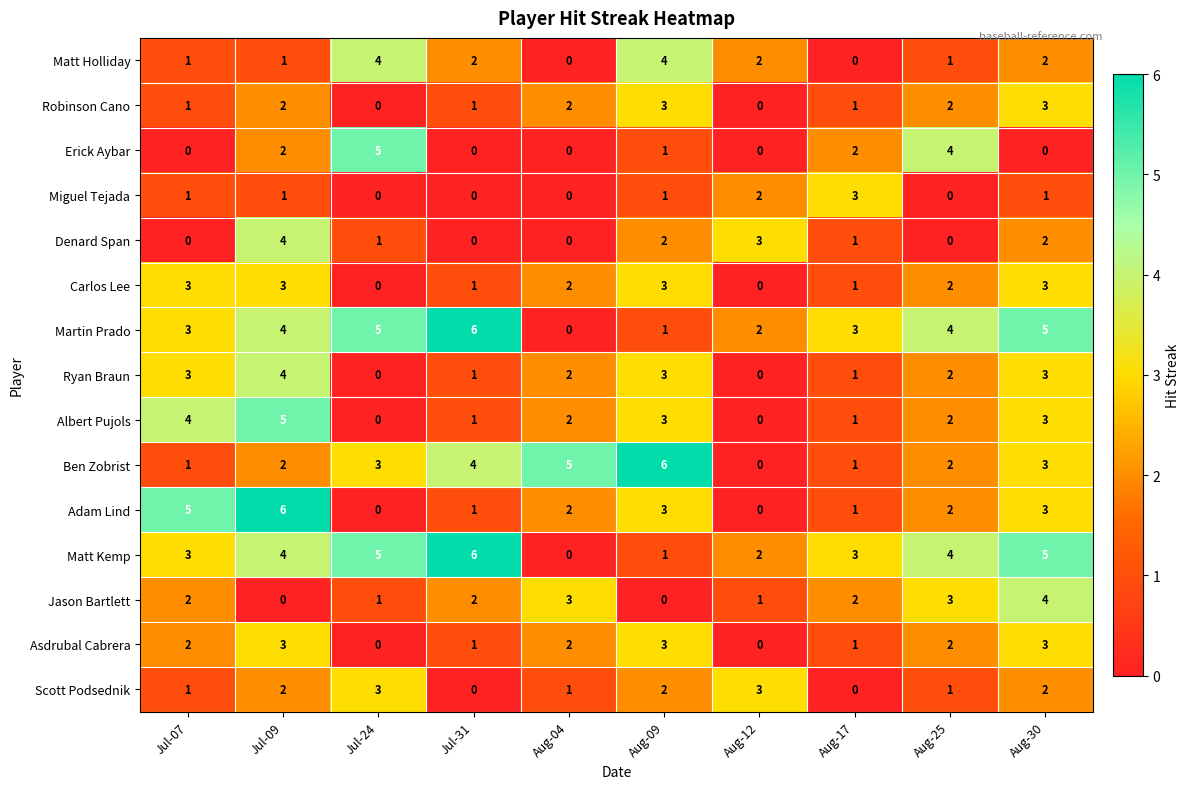

Is it true that Ryan Braun equals 1 at Aug-17?

True